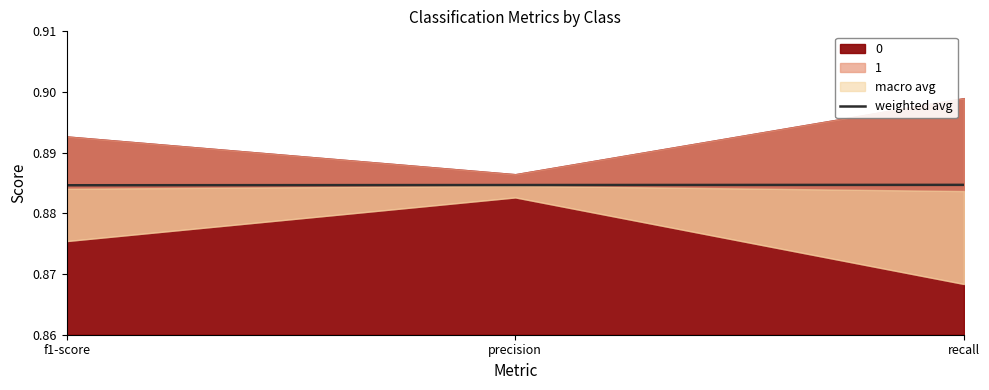

Reading left to right, transcribe all the data shown in this chart.

f1-score=0.9	precision=0.9	recall=0.9